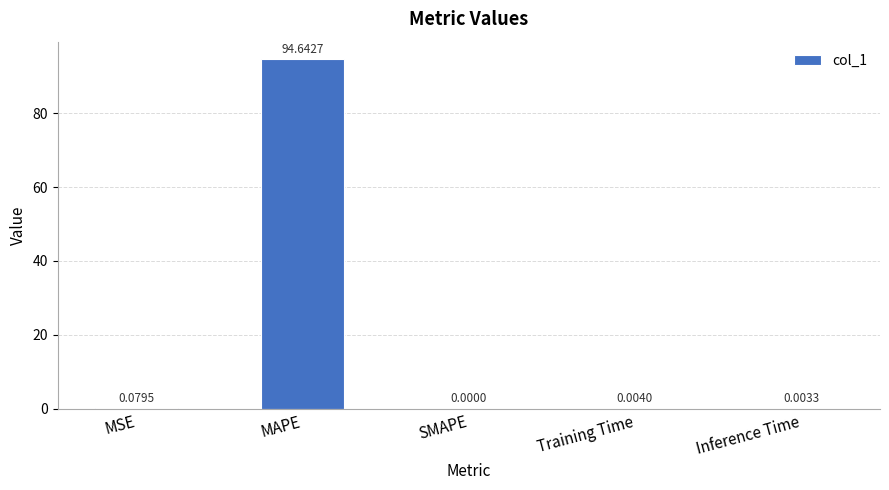

Between MSE and SMAPE, which is larger?

MSE